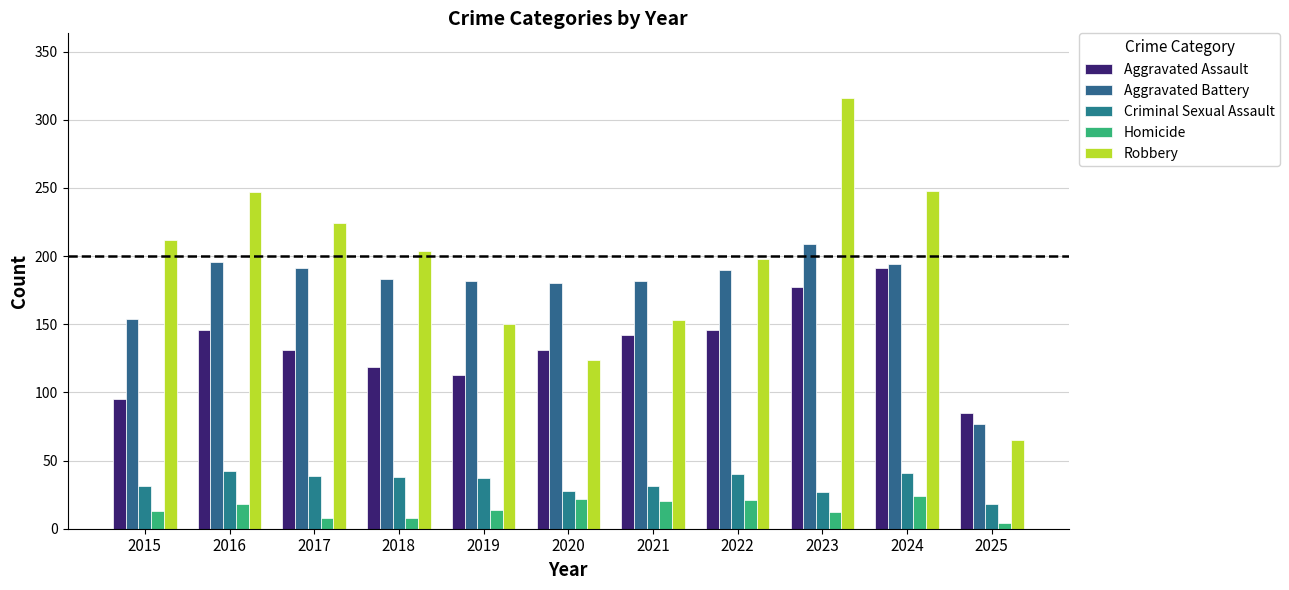

Where does the Homicide series first go above 14?

2016